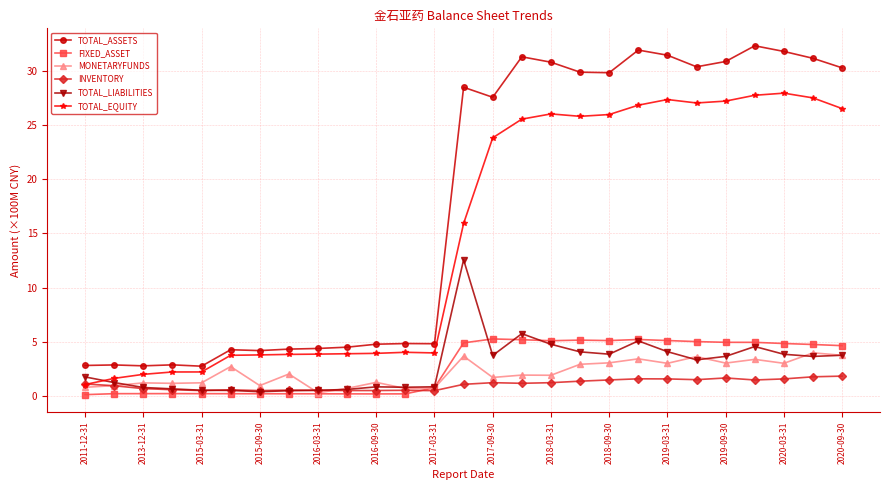

Which series has the largest range (max minus min)?

TOTAL_ASSETS